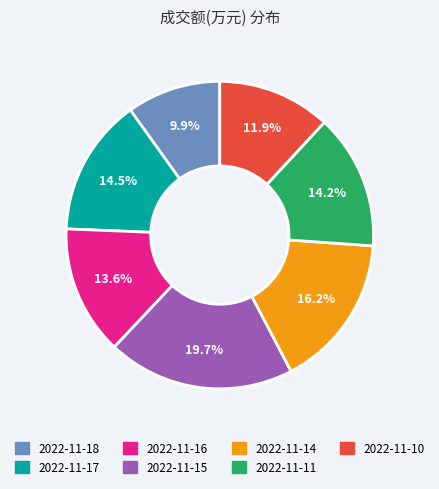

How many slices are in this pie chart?

7